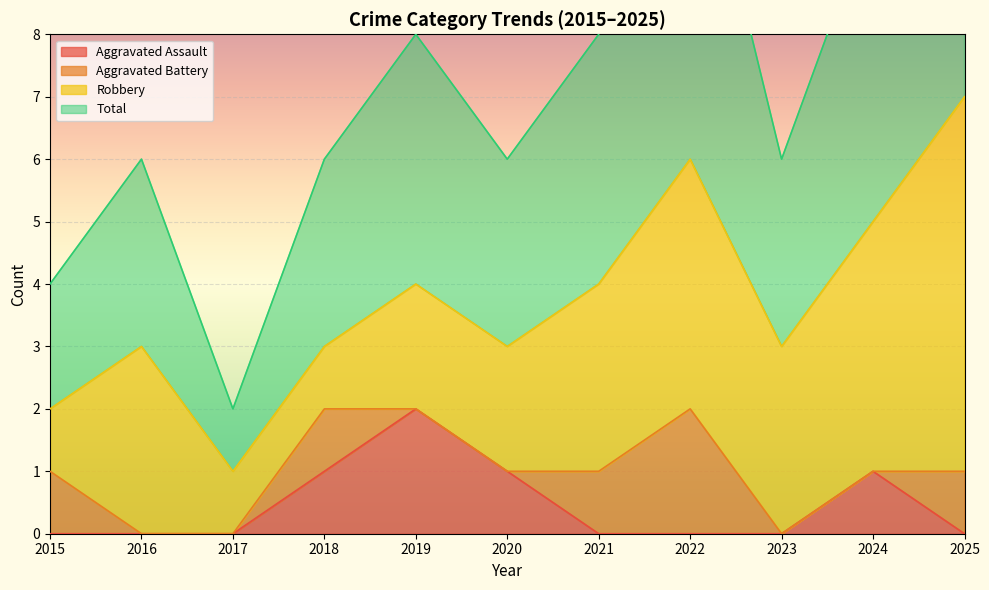

At which label does Aggravated Assault reach its peak?

2019